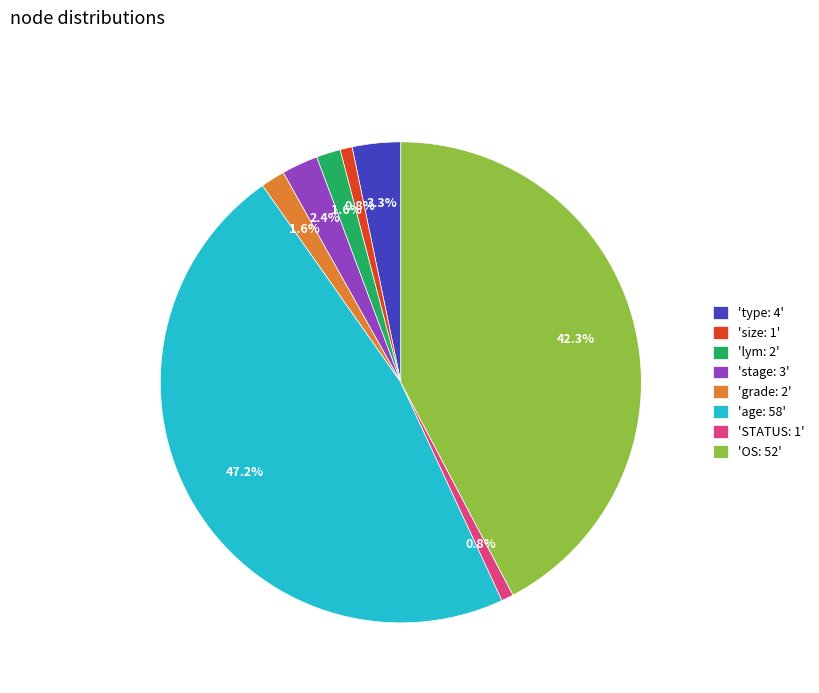

Which has a higher value, 'type: 4' or 'OS: 52'?

'OS: 52'